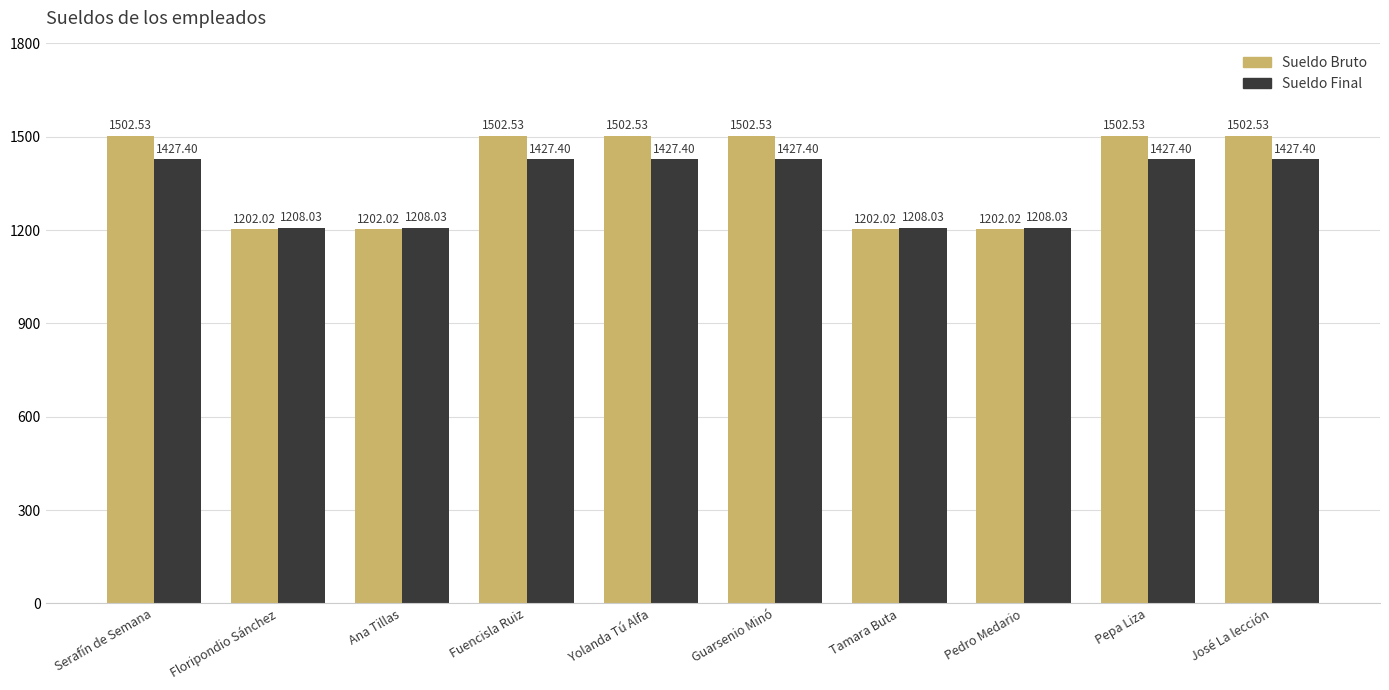

What is the difference between the maximum and minimum values in the Sueldo Bruto series?

300.5